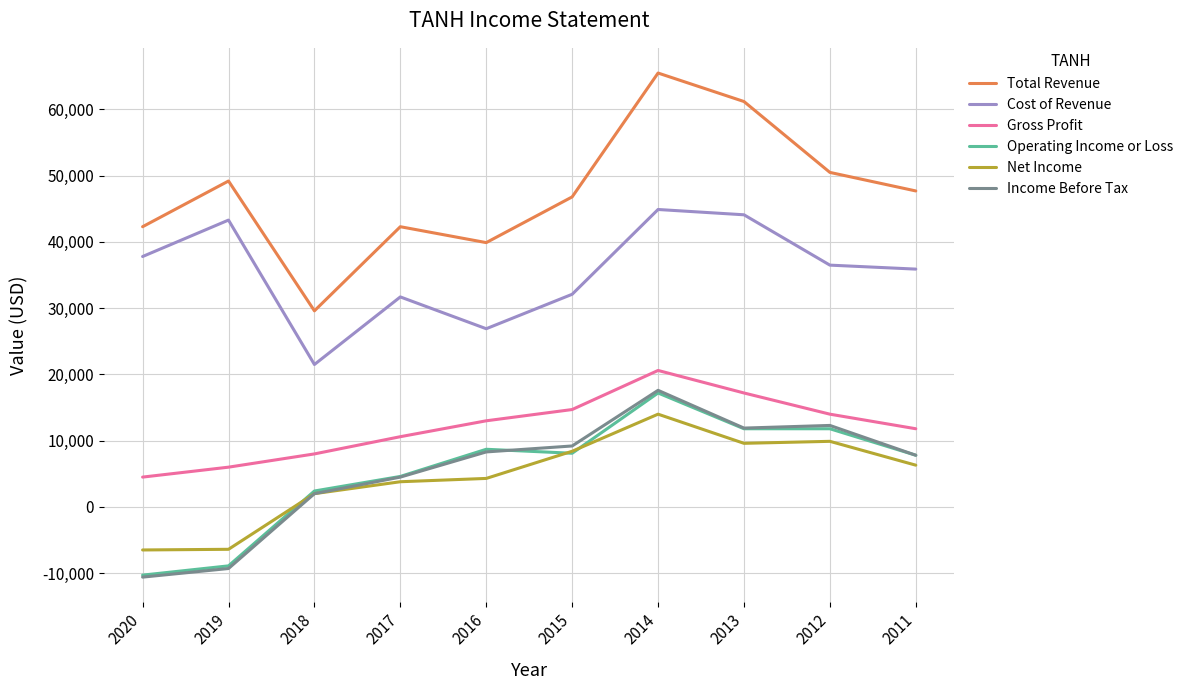

Is it true that Total Revenue equals 10714 at 2012?

False